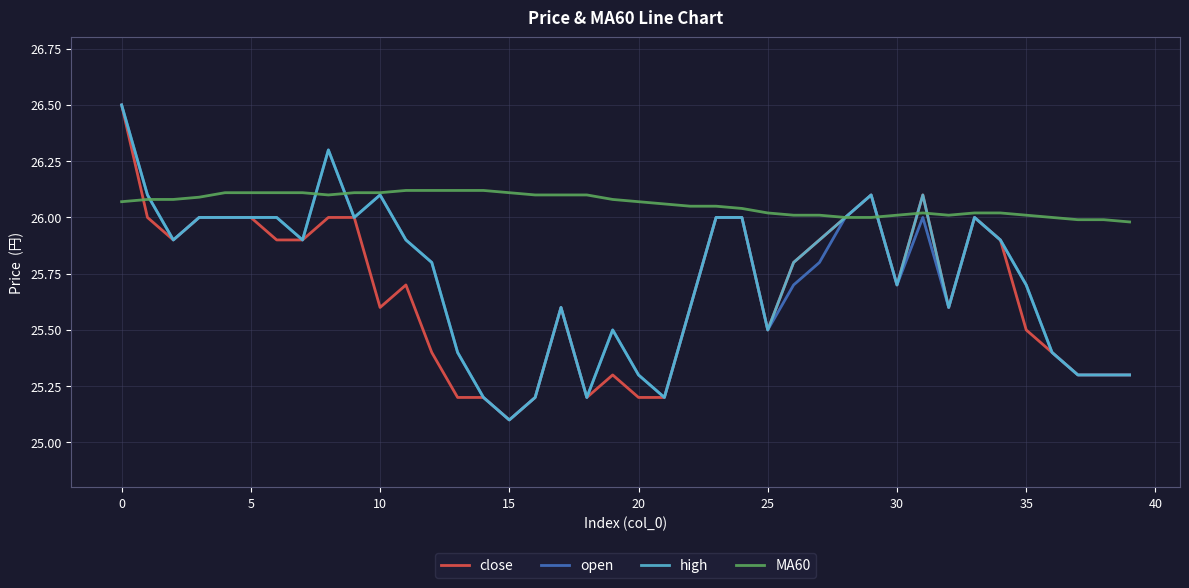

What is the maximum value shown in the chart?

26.5